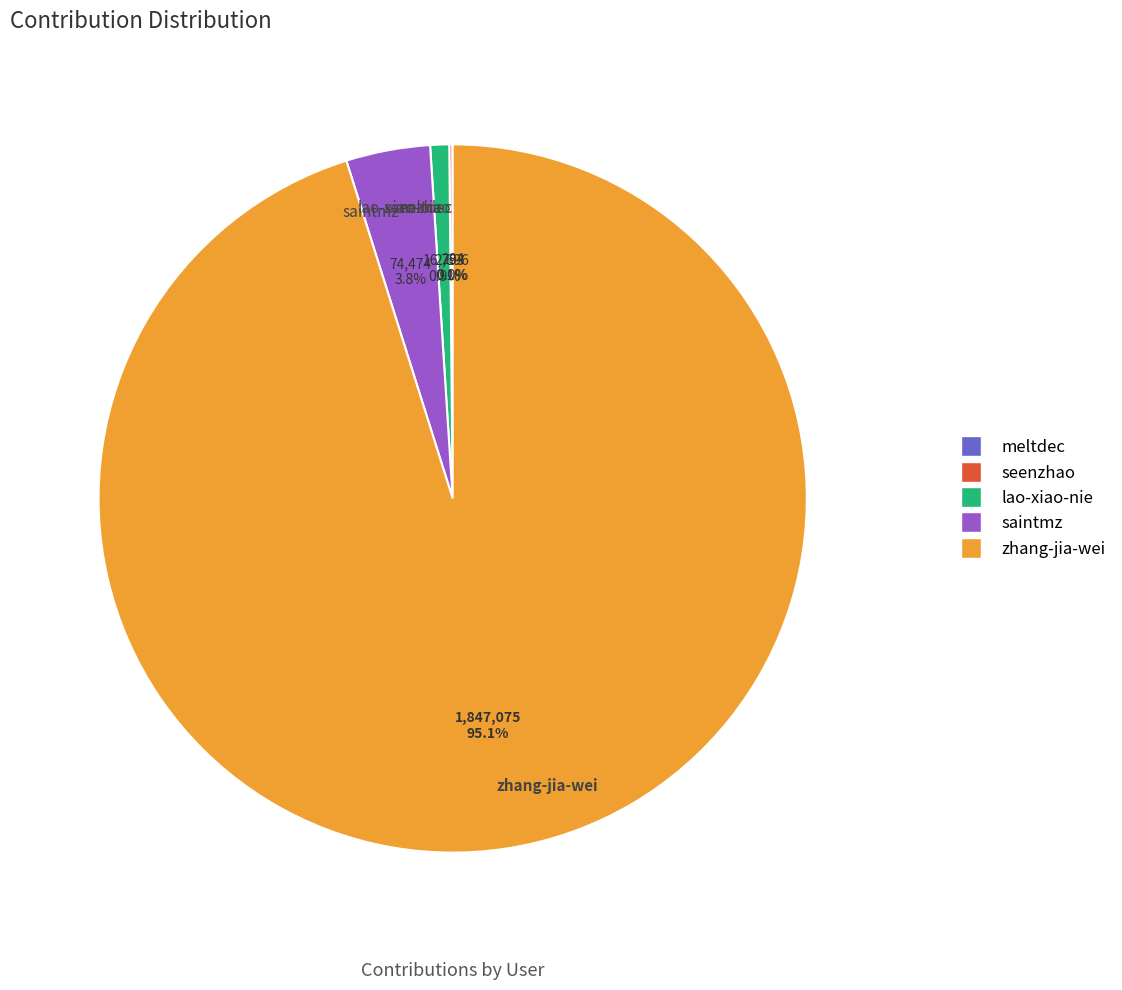

What is the largest slice in the pie chart?

zhang-jia-wei